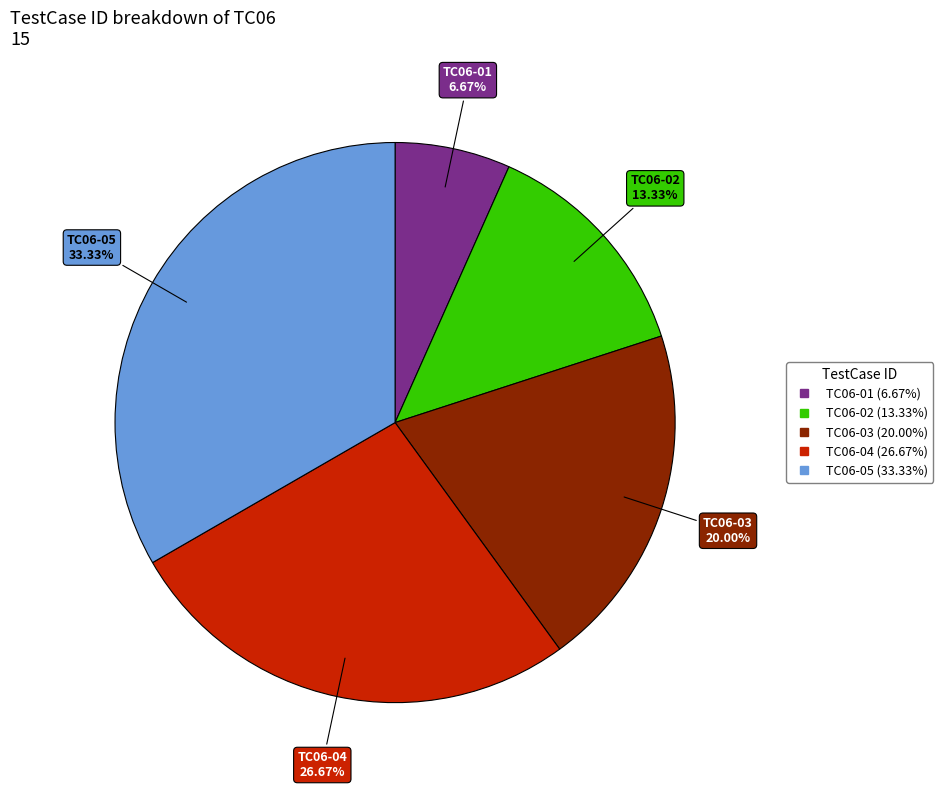

Between TC06-01 and TC06-05, which is larger?

TC06-05